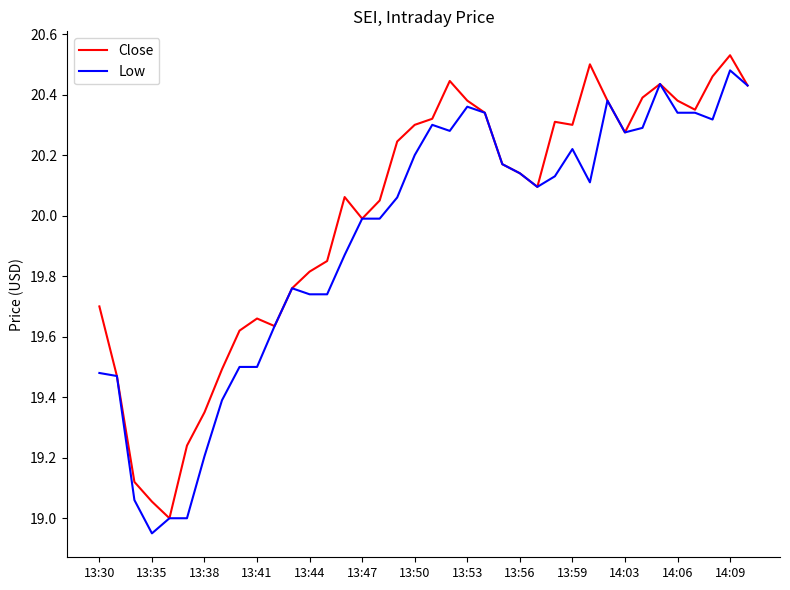

Count the number of data series in this chart.

2